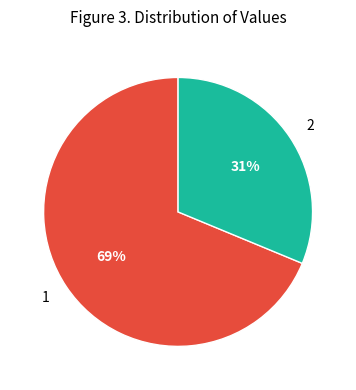

Which slice is the largest?

1